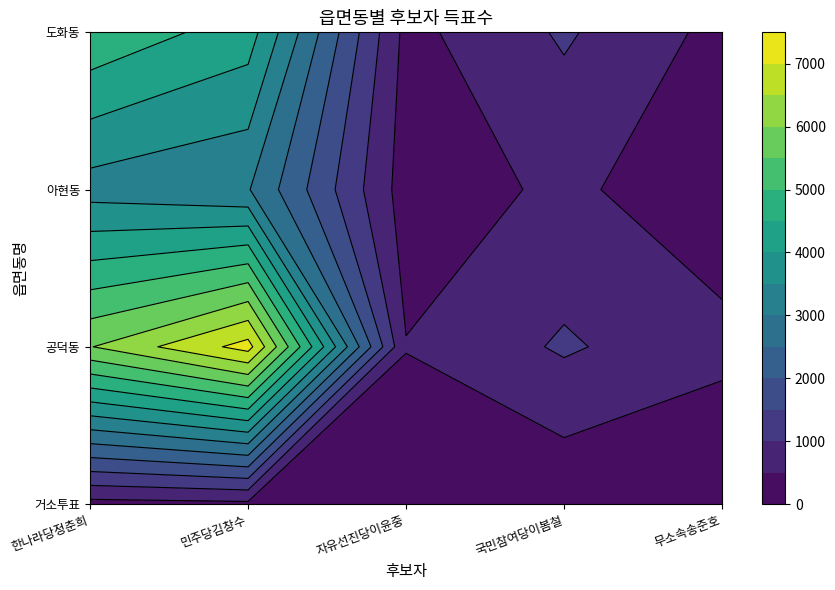

Reading right to left, transcribe all the data shown in this chart.

거소투표: 무소속송준호=40	국민참여당이봄철=85	자유선진당이윤중=59	민주당김창수=391	한나라당정춘희=331
공덕동: 무소속송준호=626	국민참여당이봄철=1068	자유선진당이윤중=519	민주당김창수=7199	한나라당정춘희=5976
아현동: 무소속송준호=207	국민참여당이봄철=589	자유선진당이윤중=247	민주당김창수=3036	한나라당정춘희=3282
도화동: 무소속송준호=346	국민참여당이봄철=1070	자유선진당이윤중=347	민주당김창수=4247	한나라당정춘희=4889